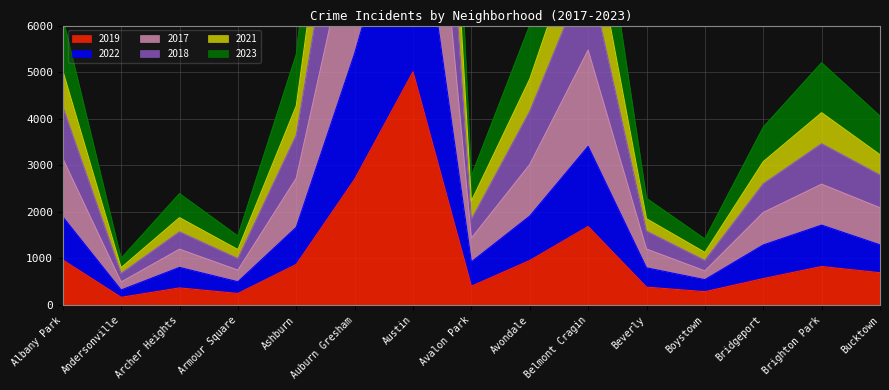

At which category does 2023 reach its first local peak?

Archer Heights